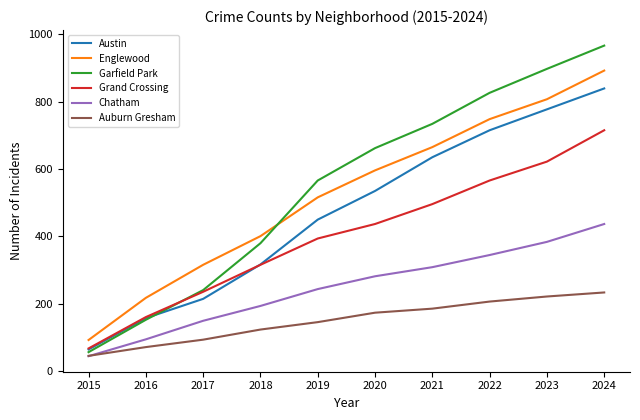

What is the total value across all series at 2020?

2686